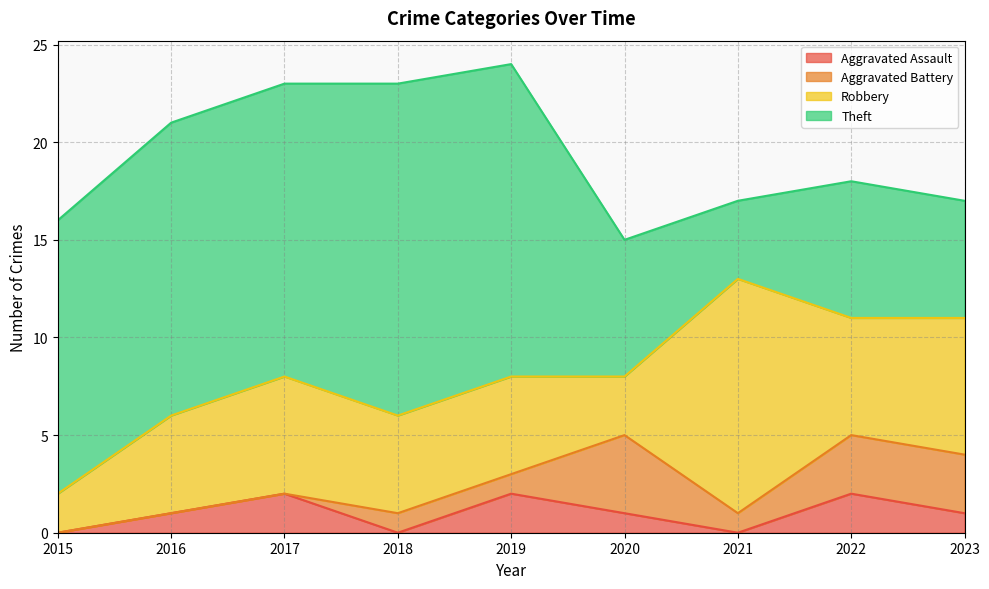

Where is the first local minimum for Aggravated Assault?

2018